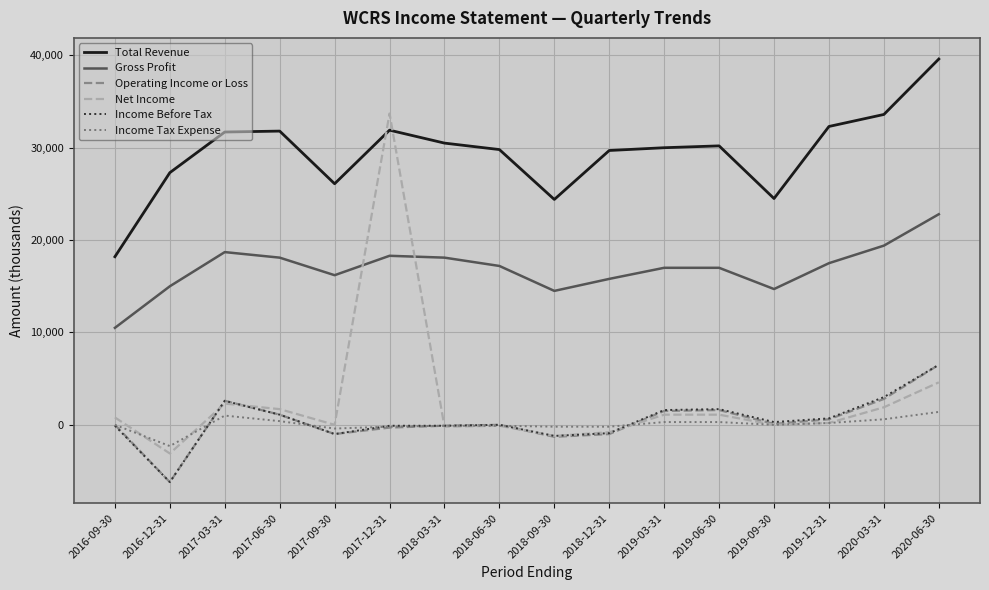

Between which two adjacent categories do Net Income and Total Revenue first intersect?

2017-09-30 and 2017-12-31